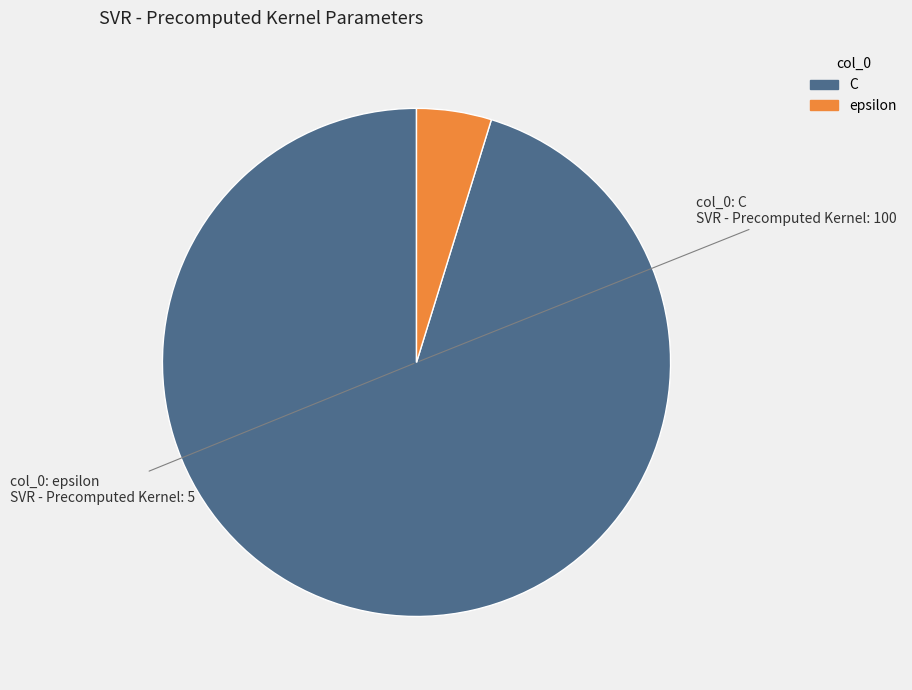

What is the ratio of the value at C to the value at epsilon?

20.0